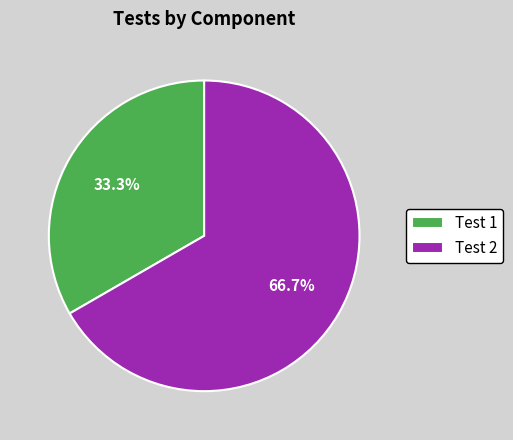

Which slice is the smallest?

Test 1